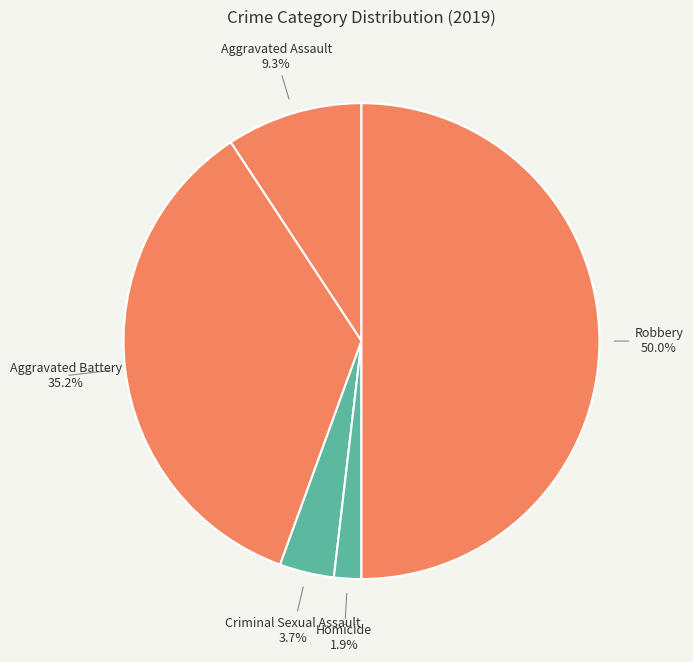

How many slices are in this pie chart?

5